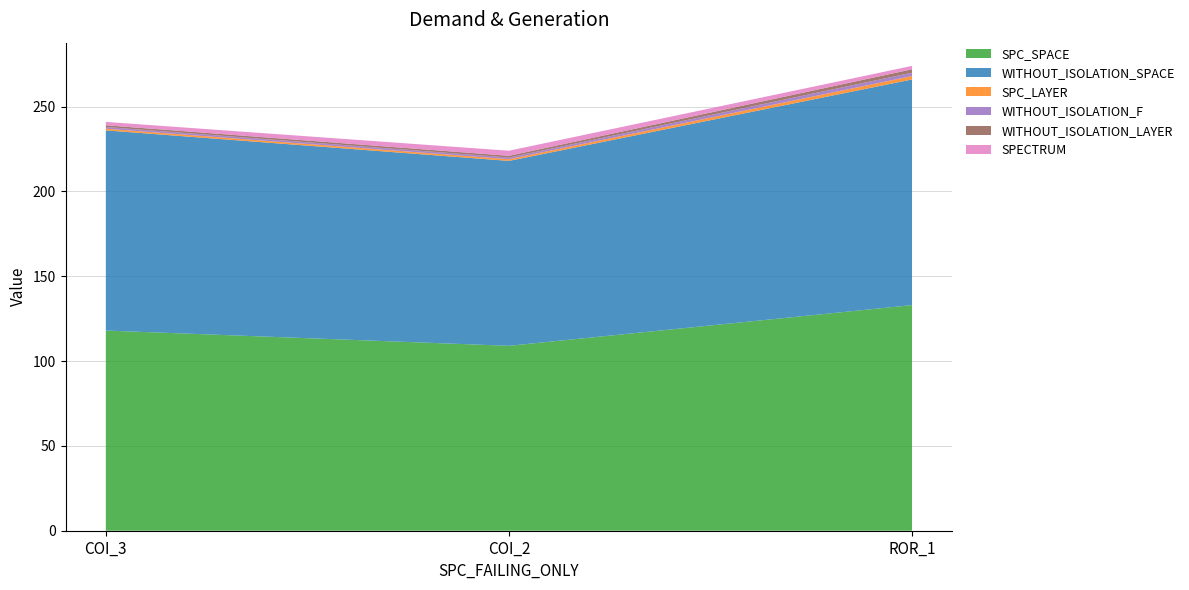

Reading left to right, what are all the values shown in this chart?

SPC_SPACE: 1=118	1=109	2=133
WITHOUT_ISOLATION_SPACE: 1=118	1=109	2=133
SPC_LAYER: 1=1	1=1	2=2
WITHOUT_ISOLATION_F: 1=1	1=1	2=2
WITHOUT_ISOLATION_LAYER: 1=1	1=1	2=2
SPECTRUM: 1=2	1=3	2=2